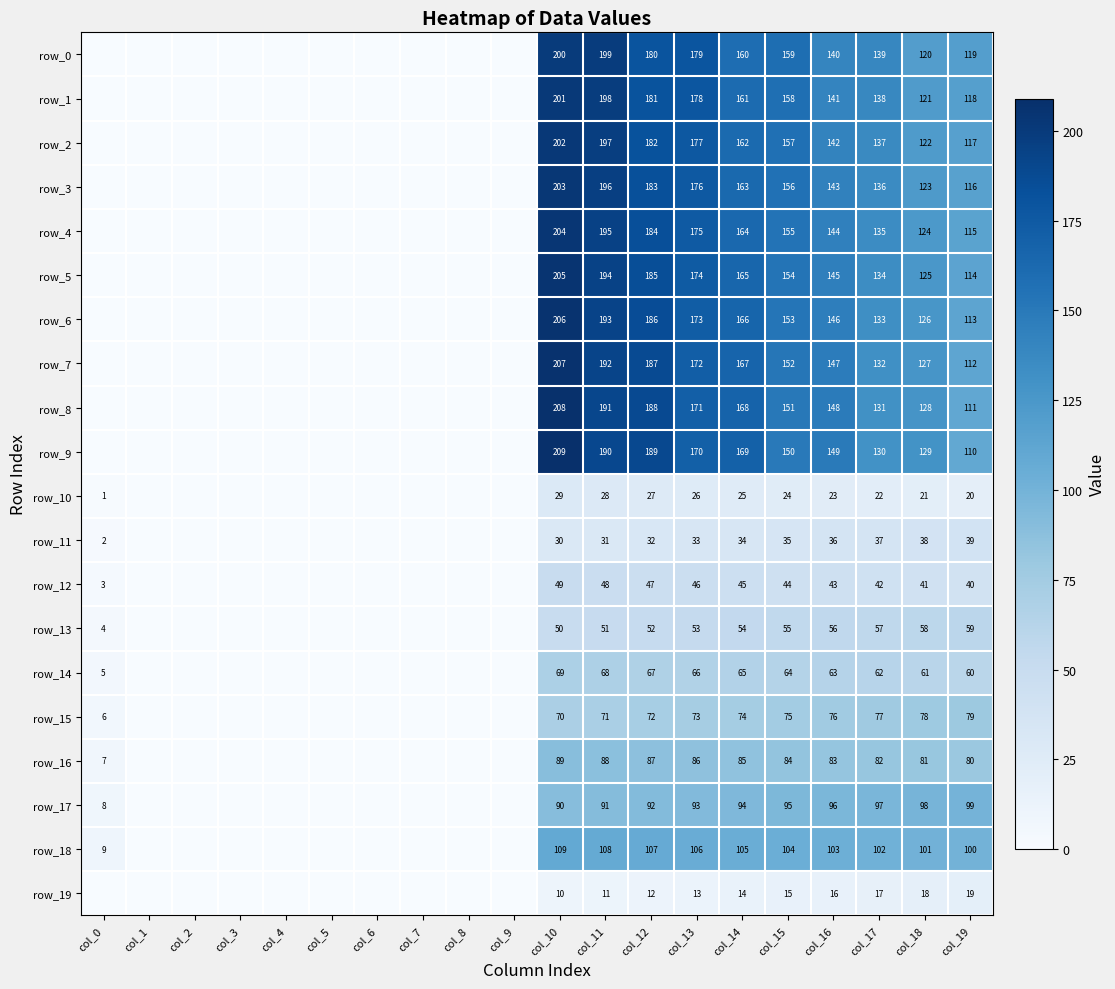

The value of row_0 at col_14 is 112.0. True or false?

False